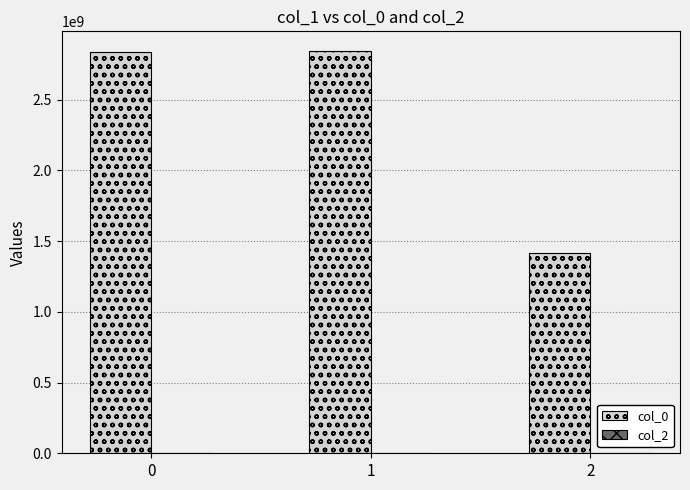

What is the value of the 1st bar from the left?

2836551681